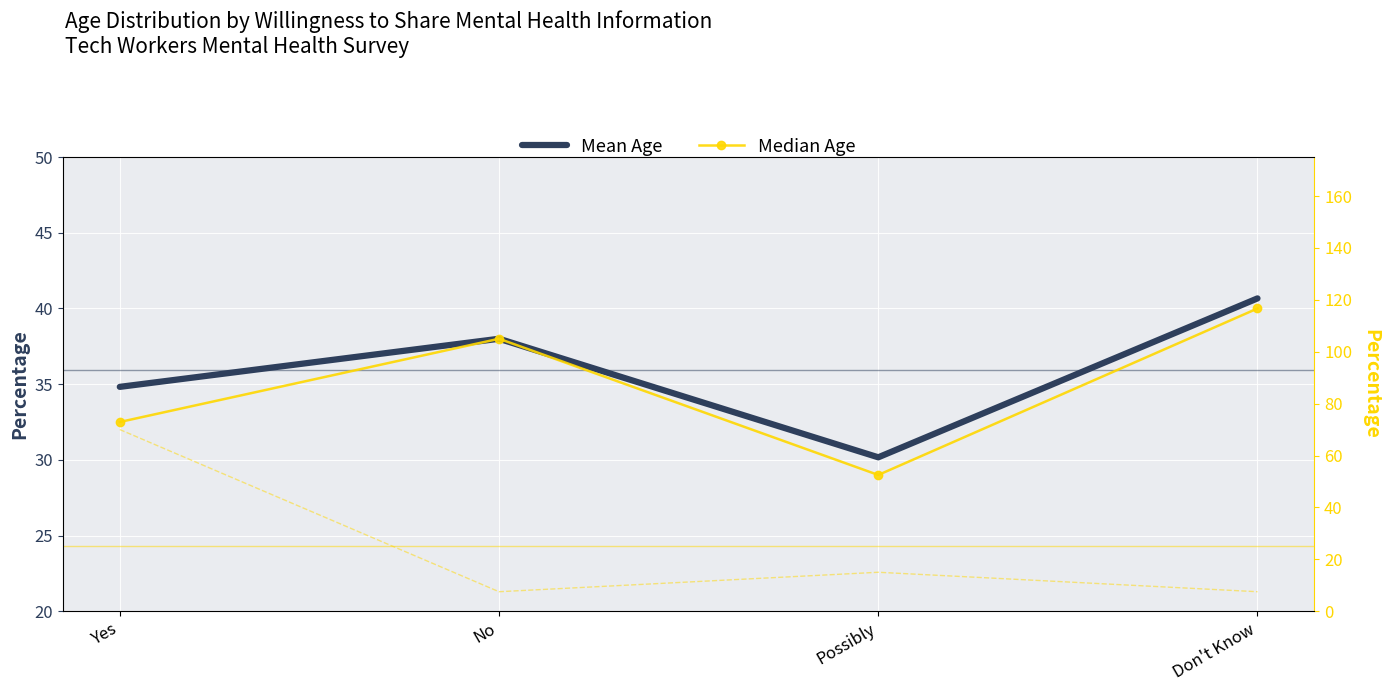

Which label corresponds to the smallest value in the chart?

No